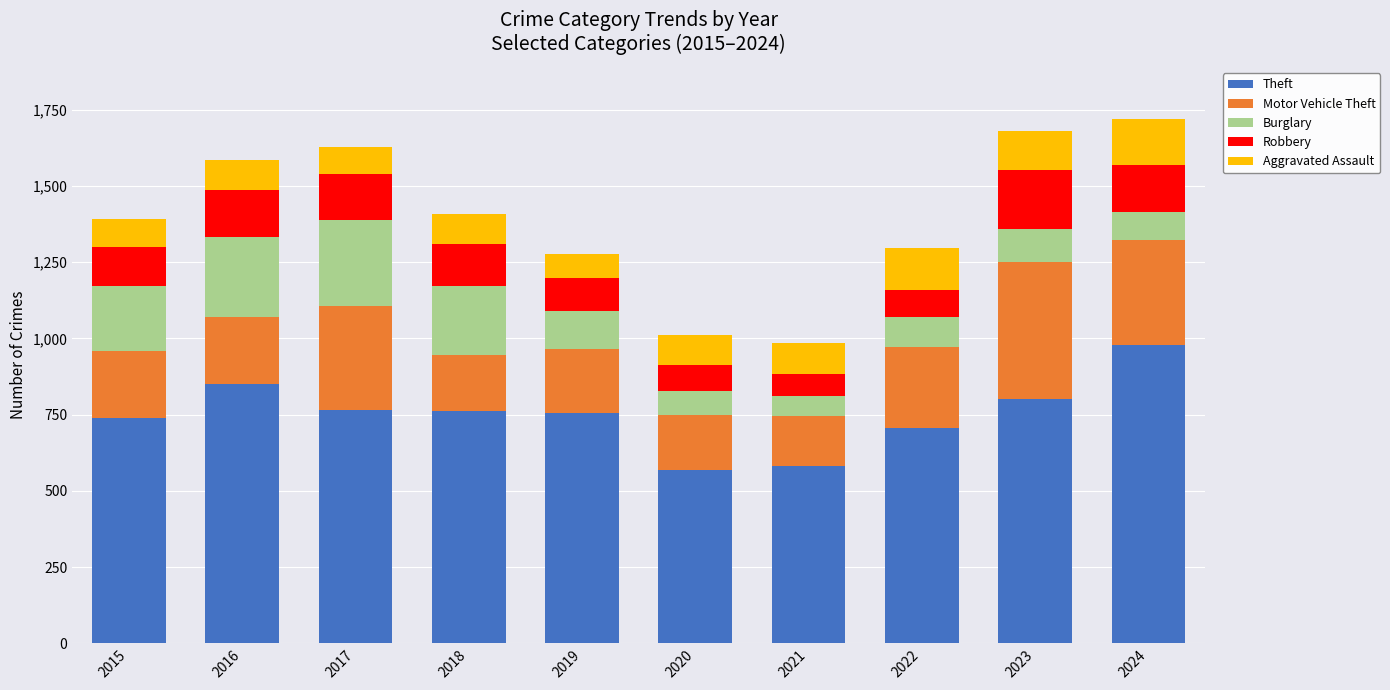

What is the total value across all series at 2016?

1584